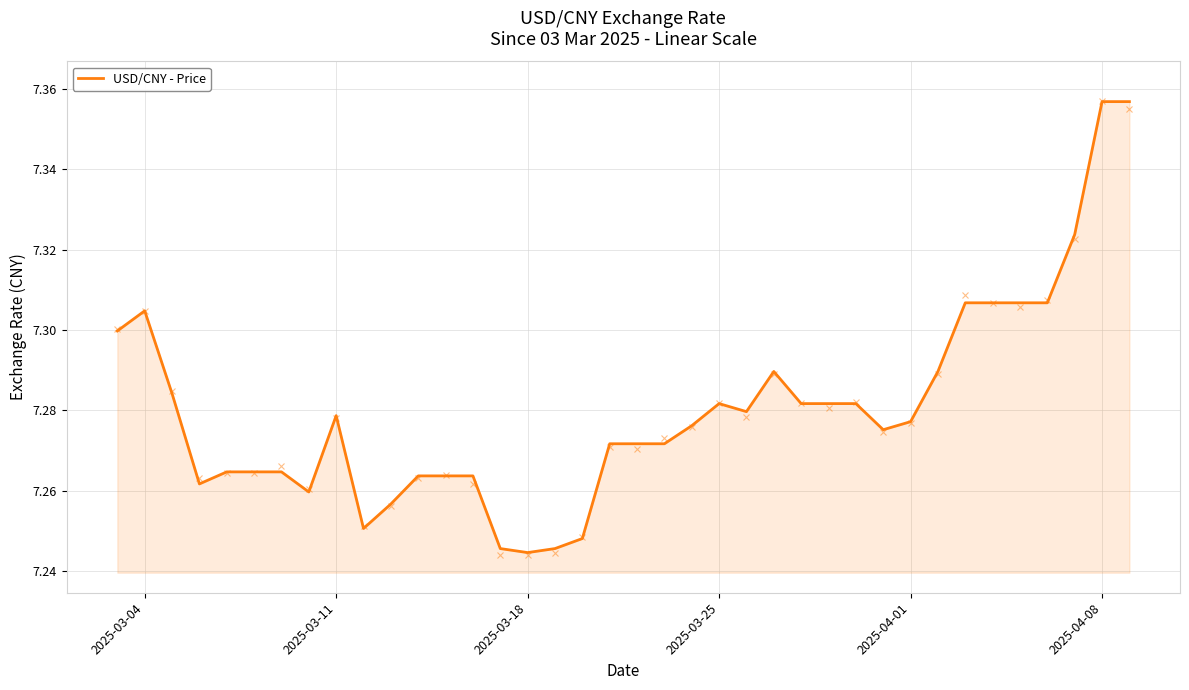

What is the average value?

7.3